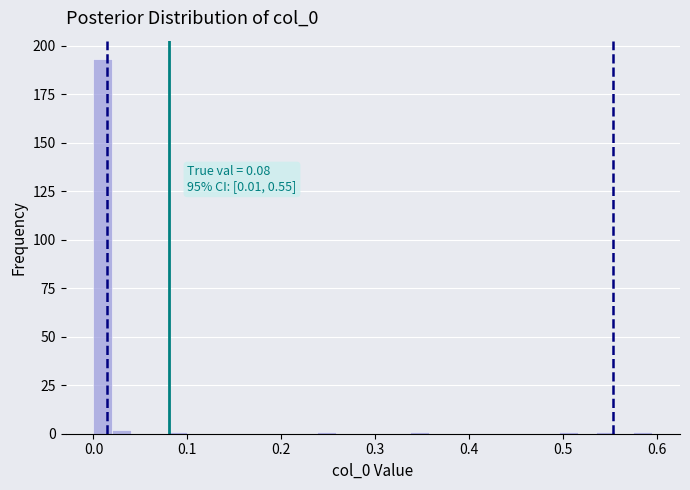

Read against the x-axis, roughly where is the centre of the tallest bar?

0.01